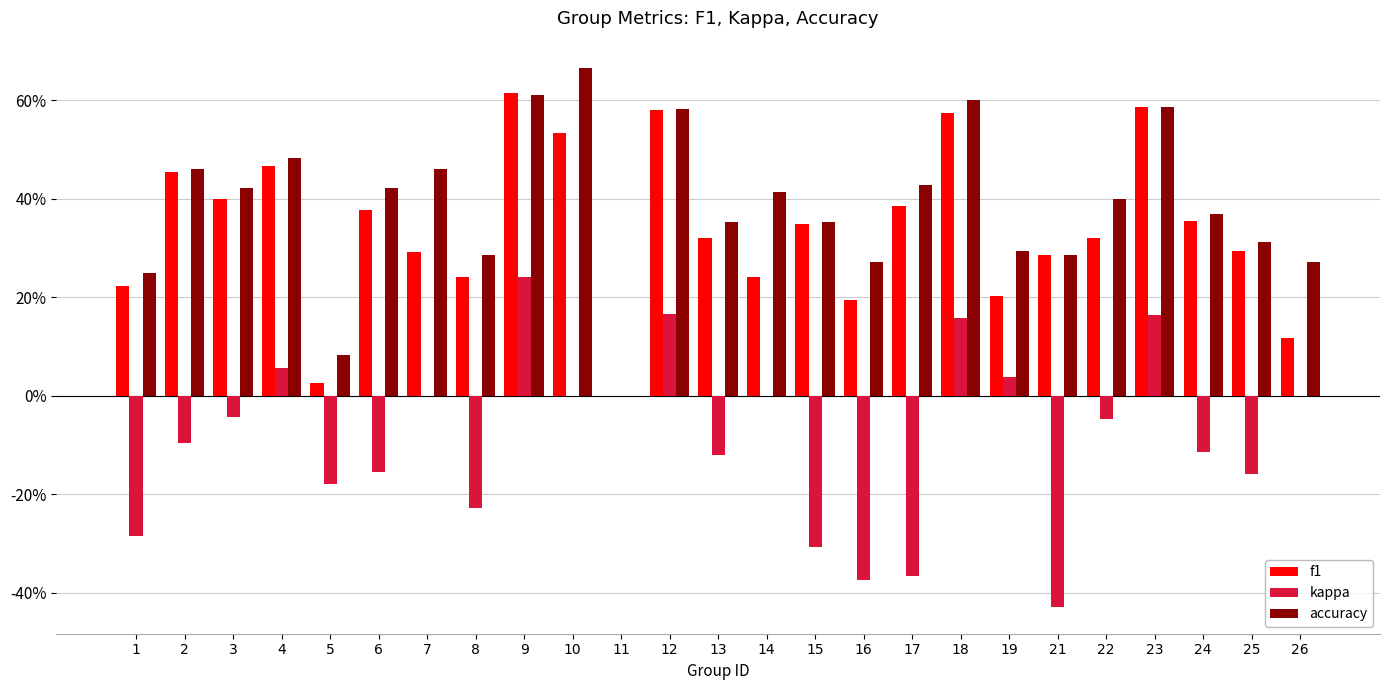

The value of f1 at 2 is 0.1. True or false?

False